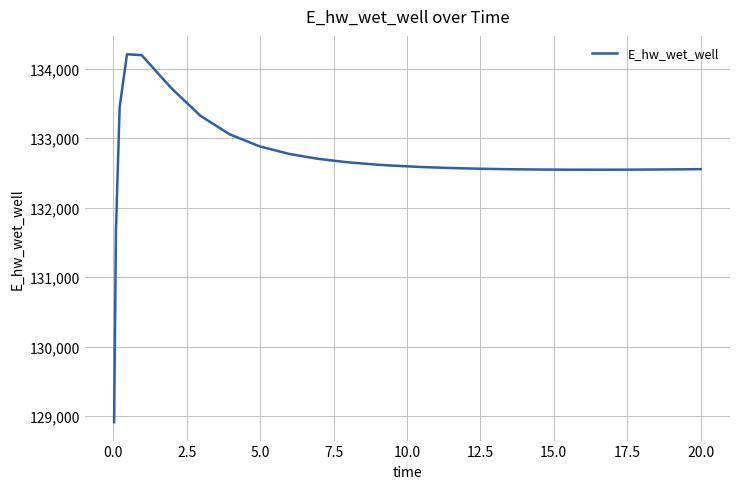

What is the difference between the maximum and minimum values?

5292.7